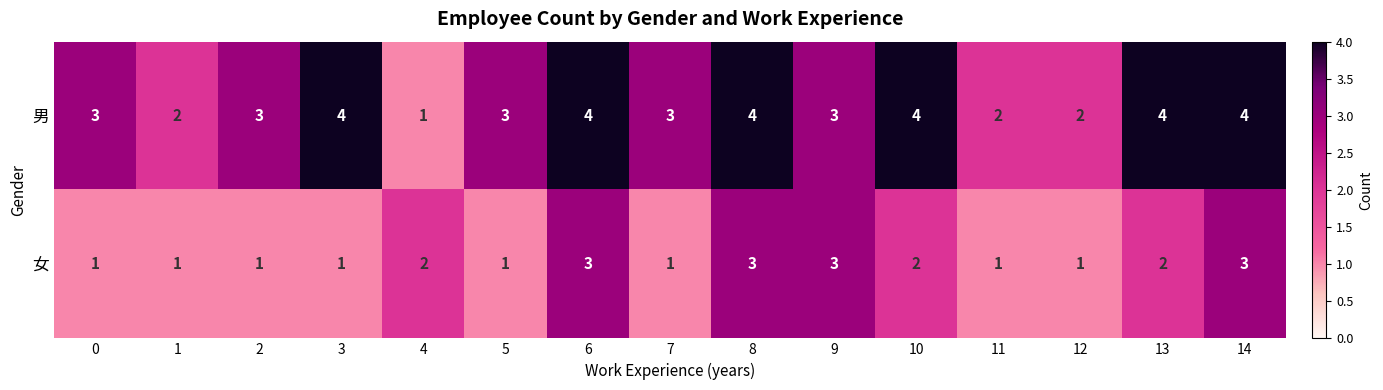

At 6, list the series in order from largest to smallest.

男, 女